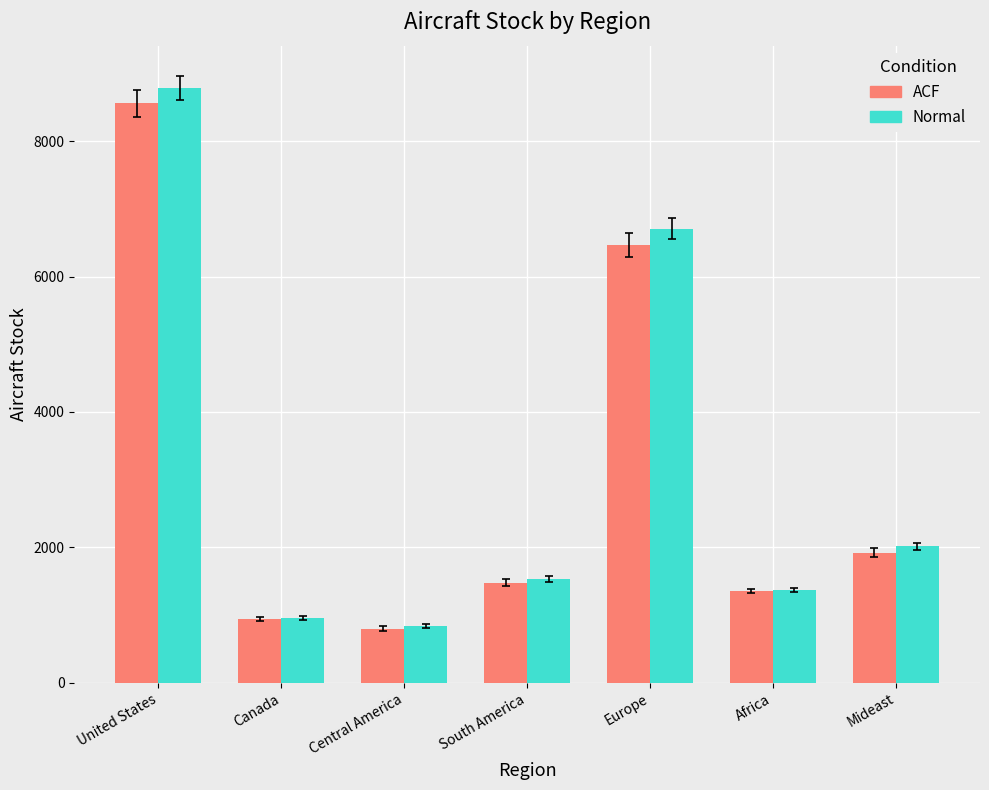

What position from the left is Europe?

5